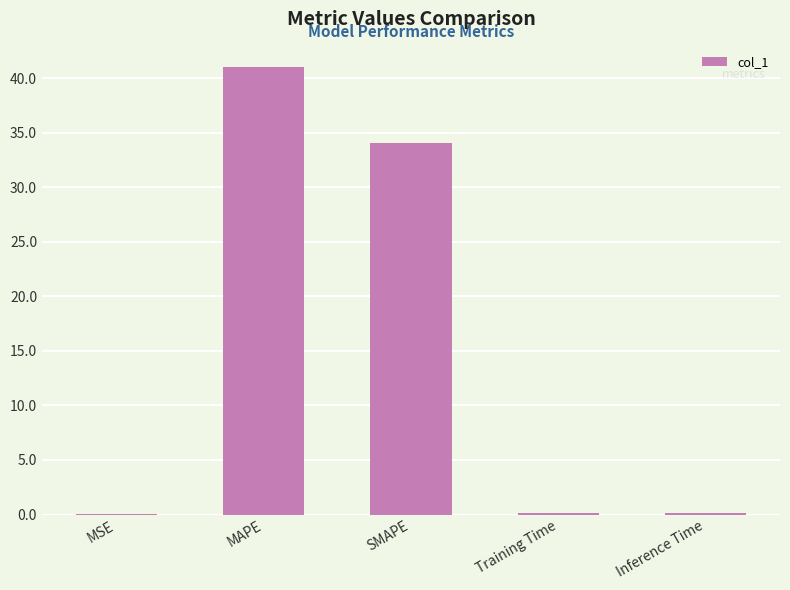

What is the sum of the values at Inference Time and Training Time?

0.2